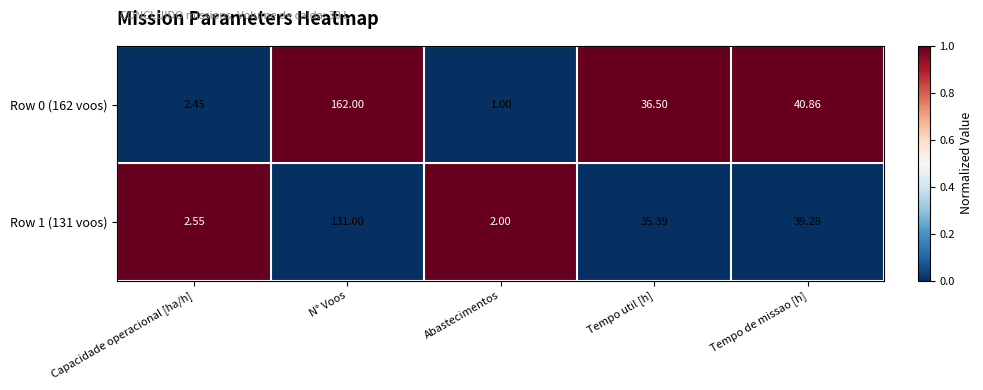

Is the value of Row 0 (162 voos) at Tempo de missao [h] greater than the value of Row 1 (131 voos) at Abastecimentos?

Yes